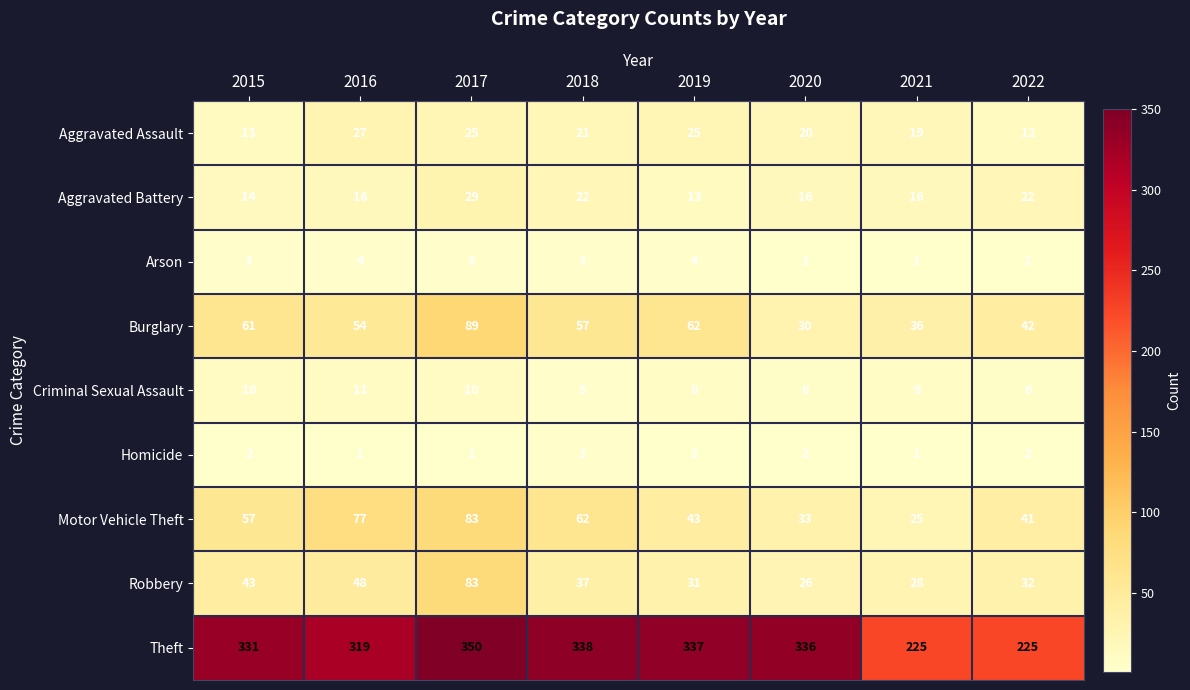

The Aggravated Assault series shows 42 at 2019. True or false?

False